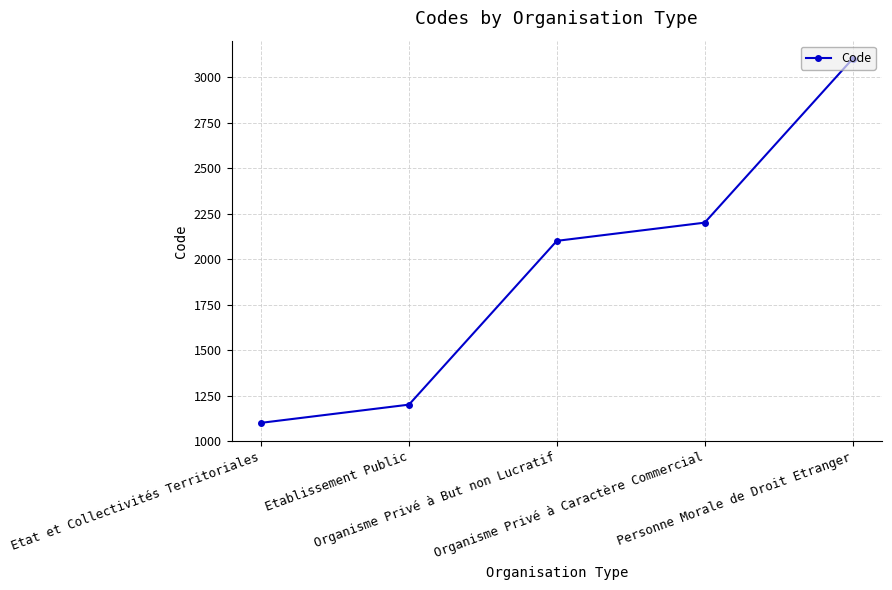

Reading left to right, extract all data points from this chart.

Etat et Collectivités Territoriales=1100	Etablissement Public=1200	Organisme Privé à But non Lucratif=2100	Organisme Privé à Caractère Commercial=2200	Personne Morale de Droit Etranger=3100